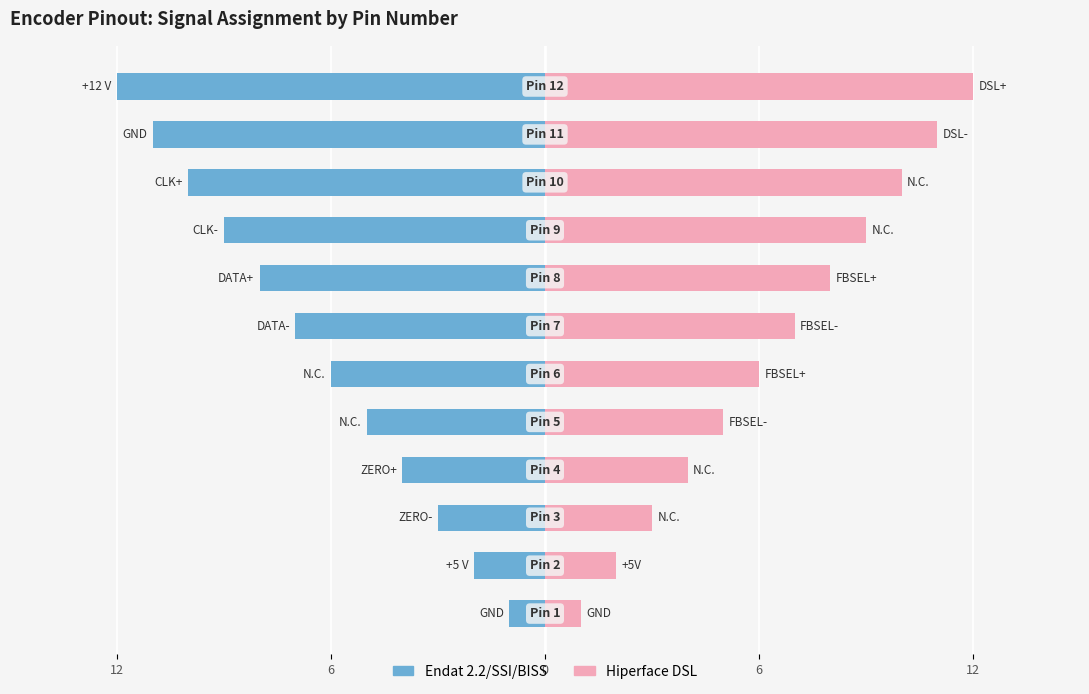

How many groups of bars are there?

12